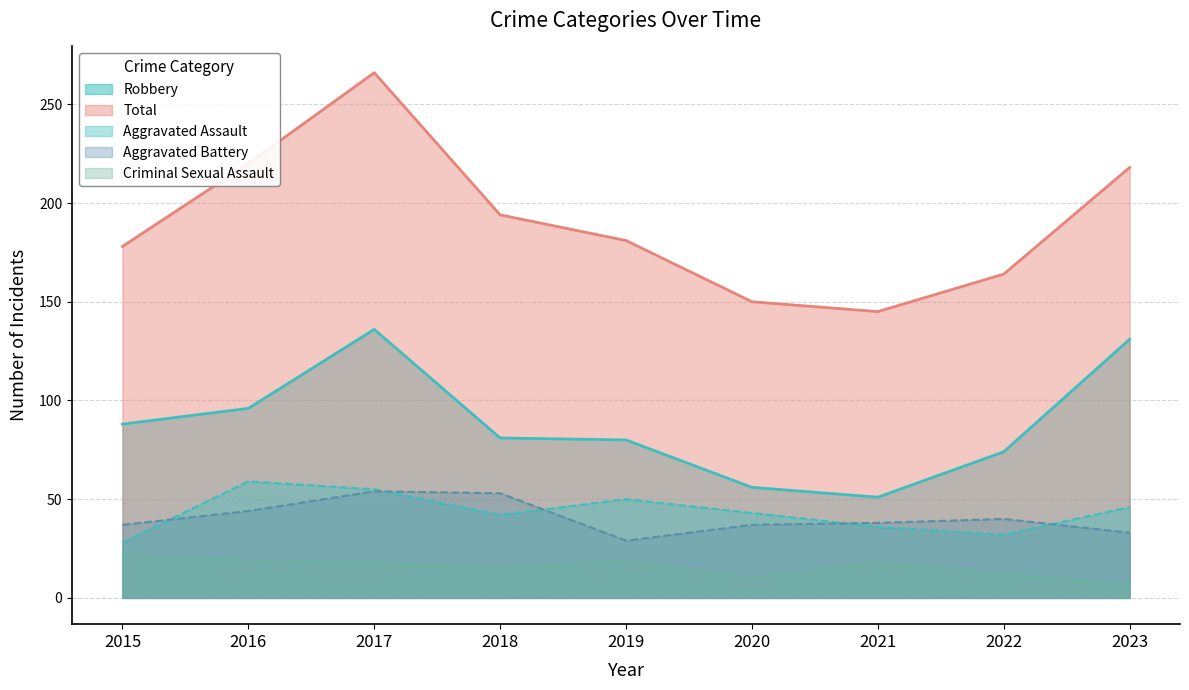

True or false: Total and Aggravated Battery cross at least once.

False